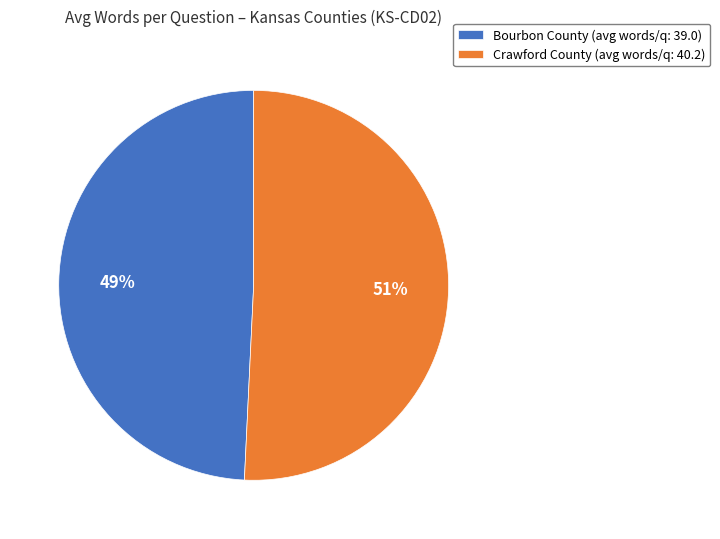

Approximately how many times larger is the value at Crawford County (avg words/q: 40.2) compared to Bourbon County (avg words/q: 39.0)?

1.0